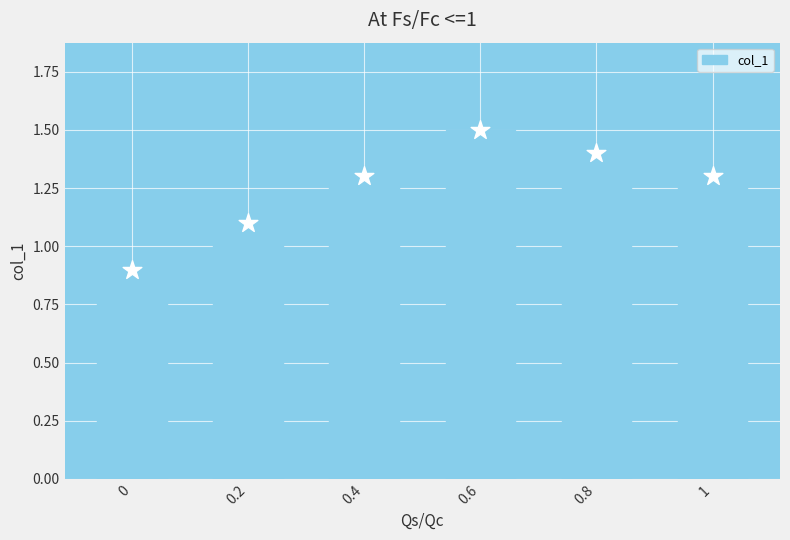

What is the ratio of the value at 0.8 to the value at 1?

1.1